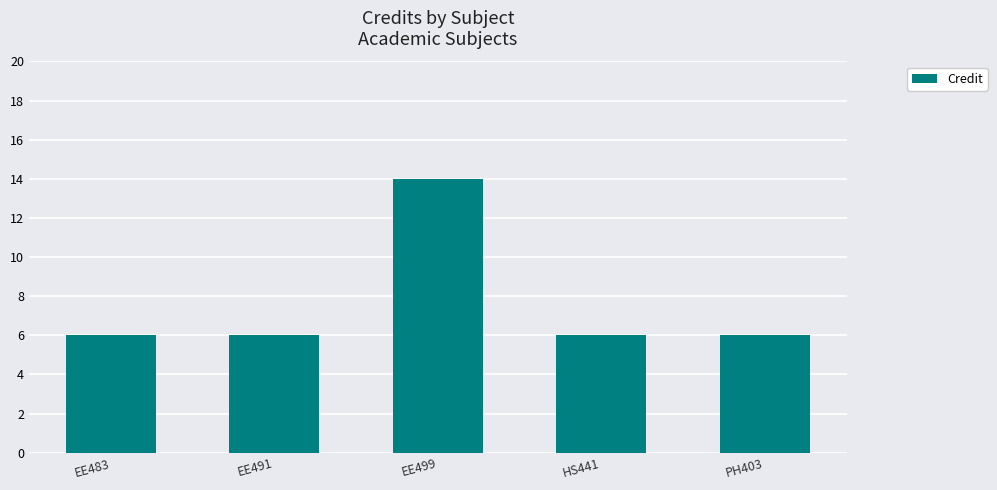

Are the bars grouped side by side (vs. stacked)?

No